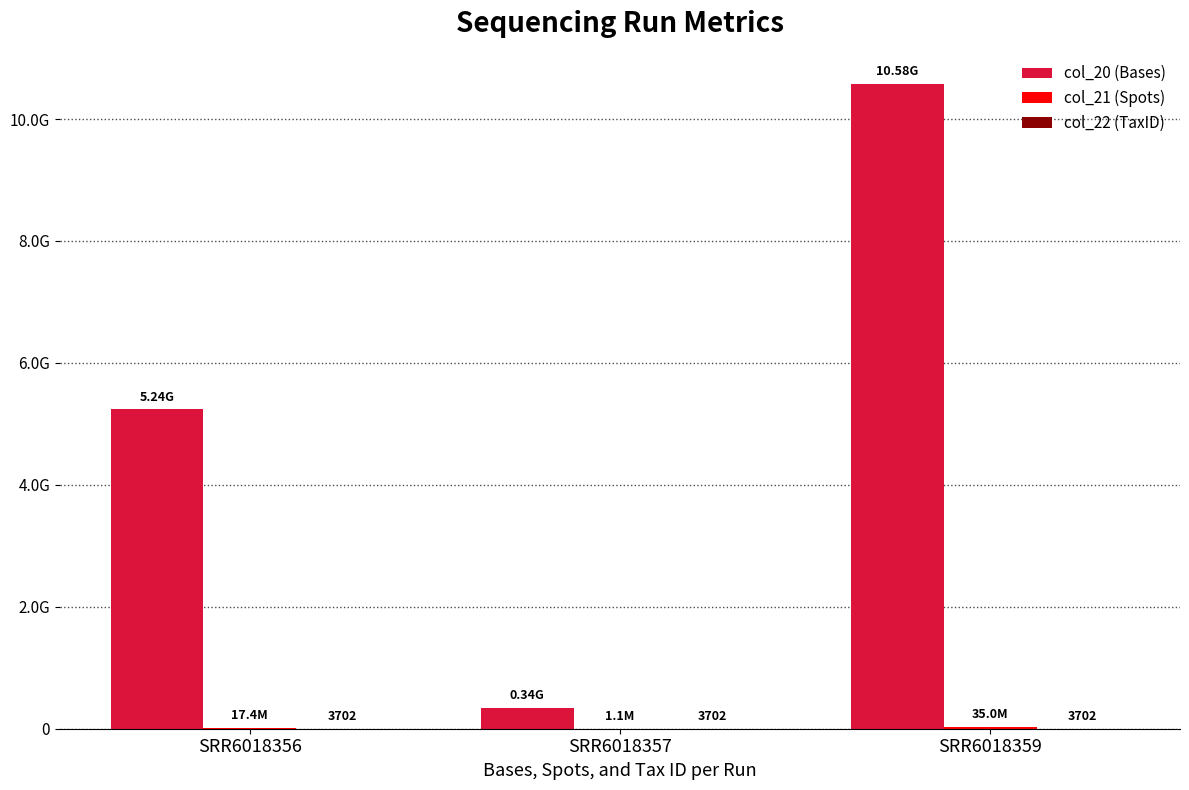

Where does the col_20 (Bases) series first go above 5242915394?

SRR6018359